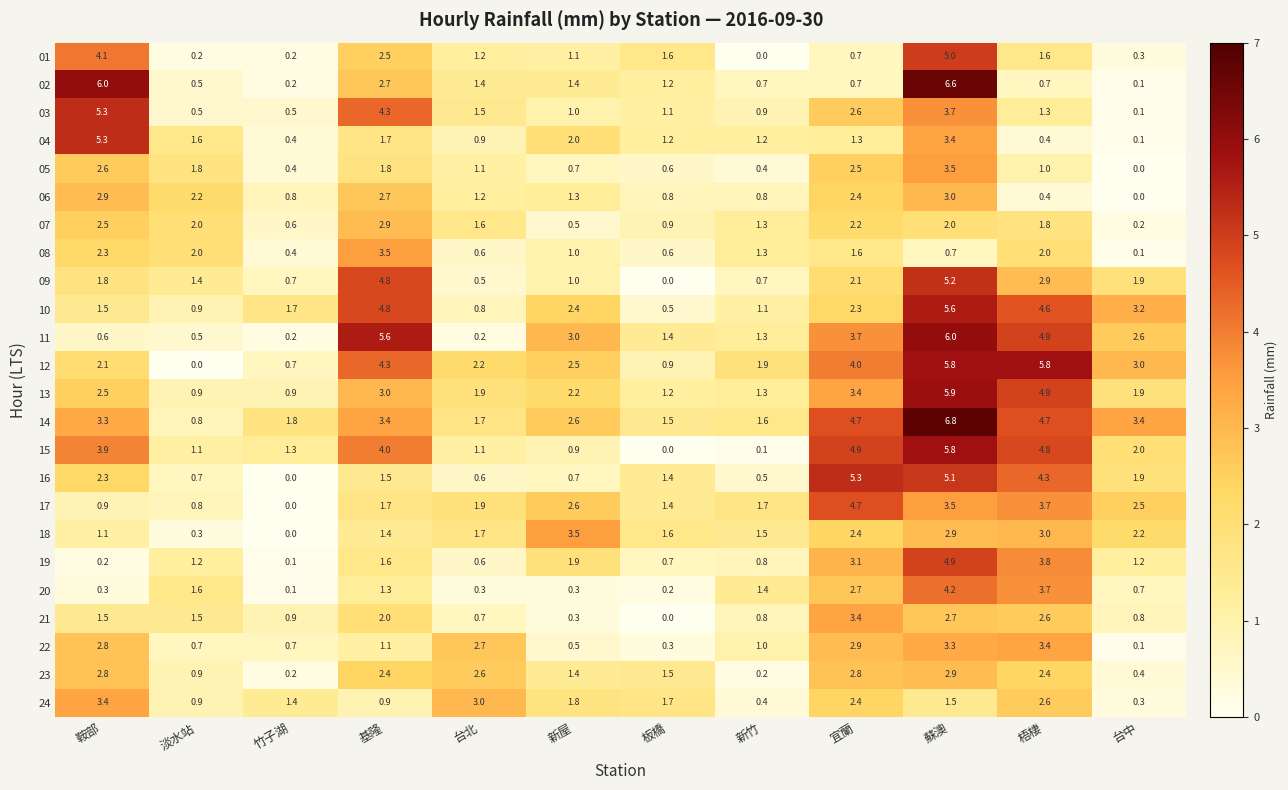

What is the sum of all 06 values?

18.5